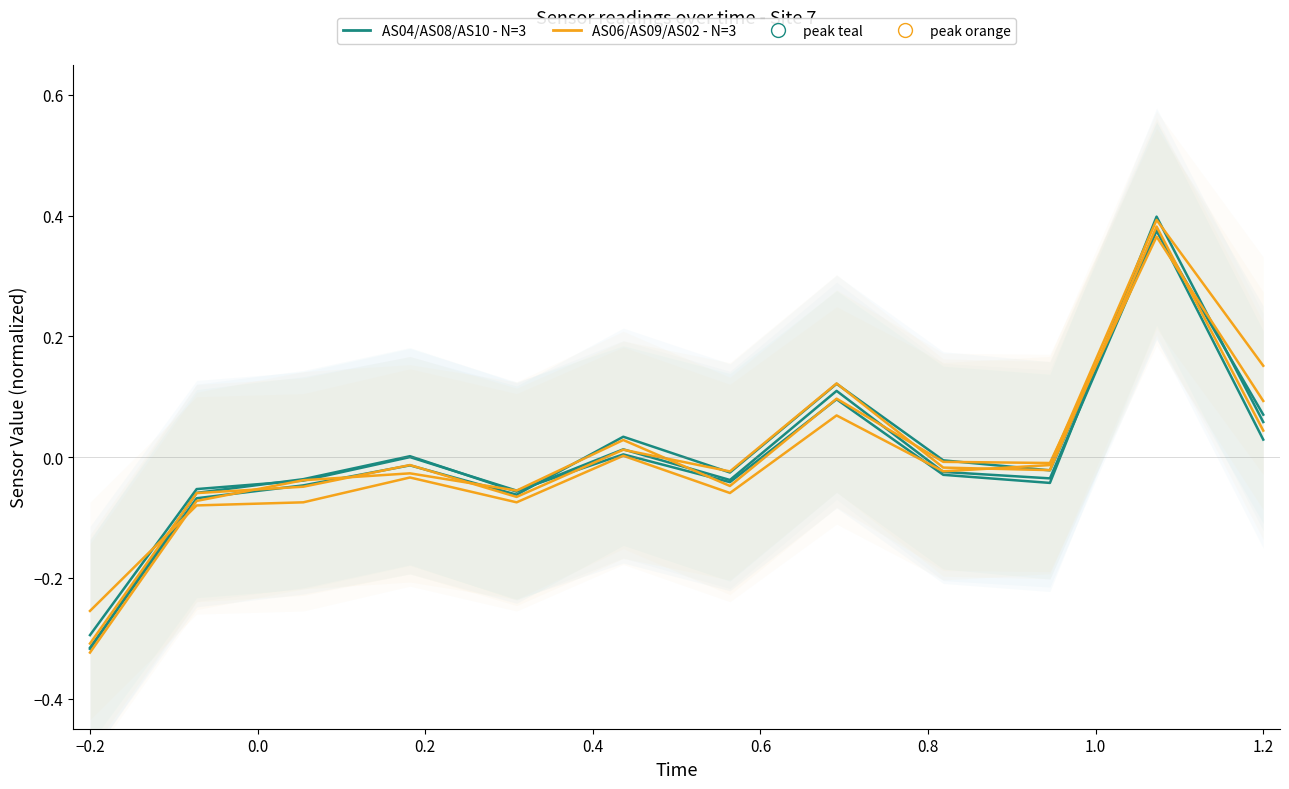

What are all the series names shown in the legend?

AS04/AS08/AS10 - N=3, AS06/AS09/AS02 - N=3